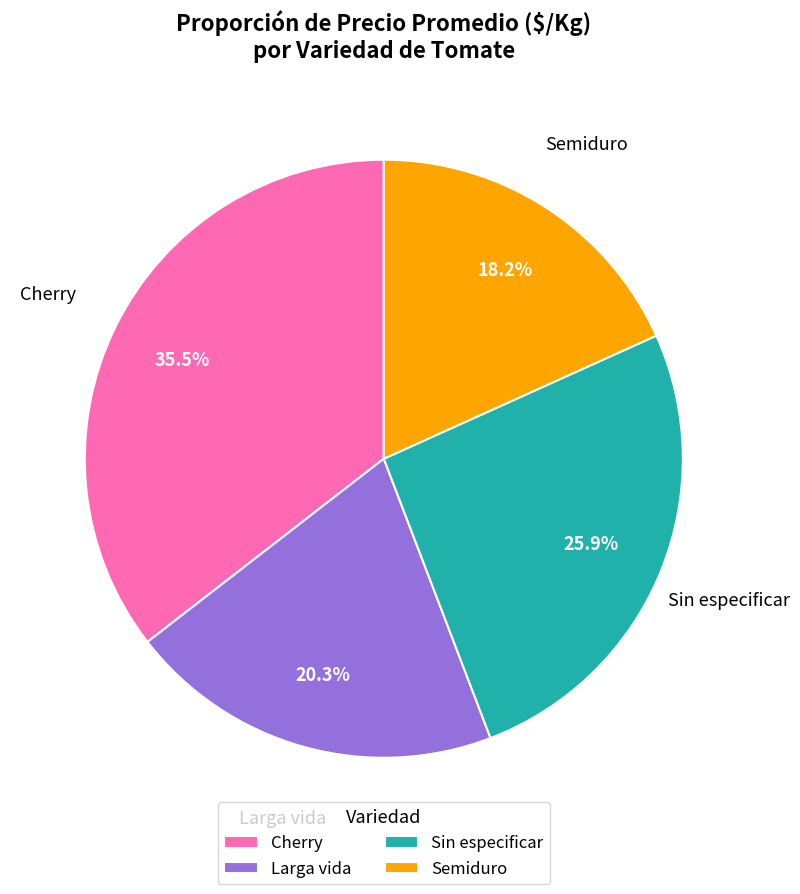

Which has a higher value, Larga vida or Semiduro?

Larga vida